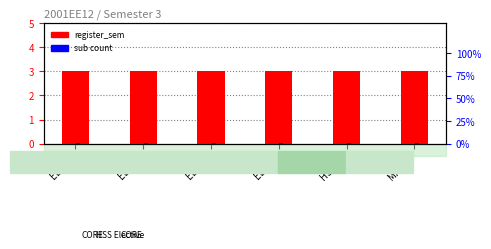

How many bars are there in each group?

2